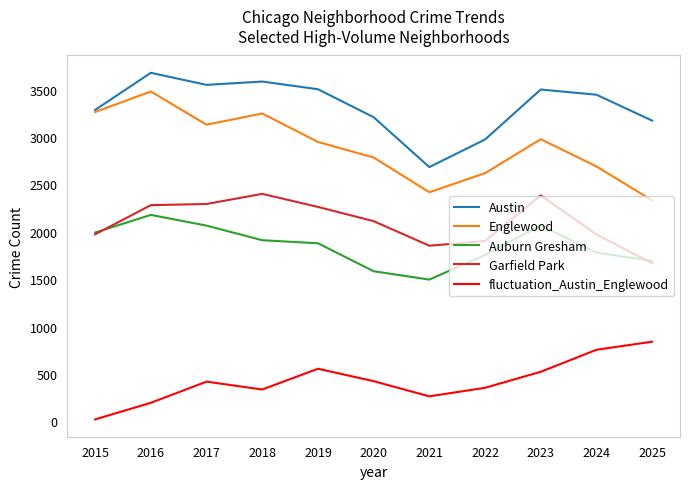

True or false: Garfield Park and Englewood intersect in this chart.

False